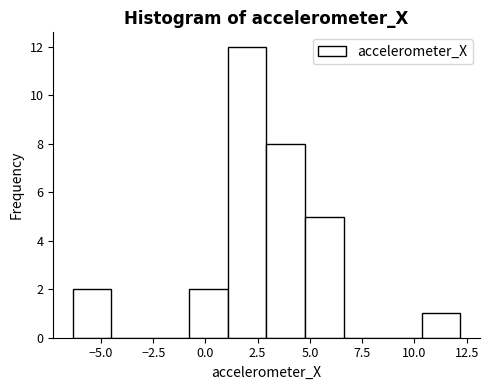

Read against the x-axis, roughly where is the centre of the tallest bar?

2.0